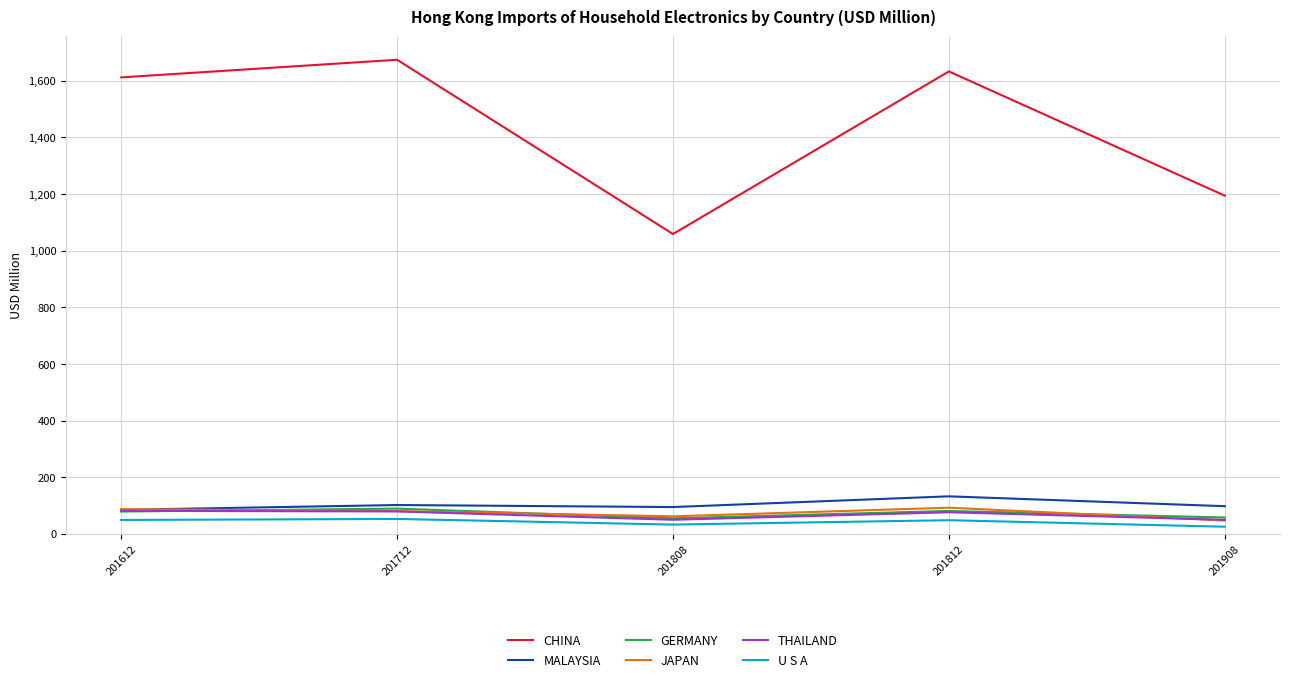

What value does the CHINA series have at 201808?

1058.8